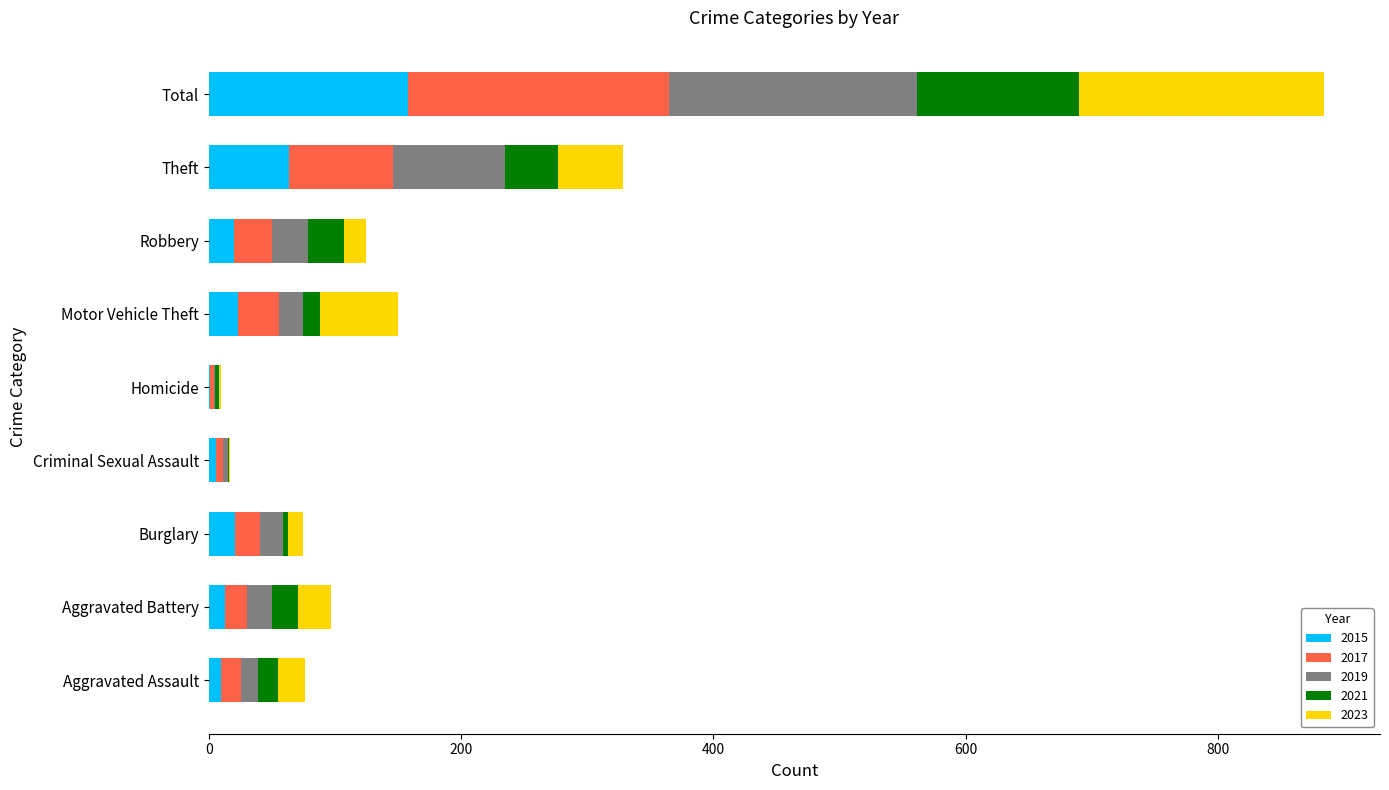

Is it true that 2015 equals 158 at Total?

True